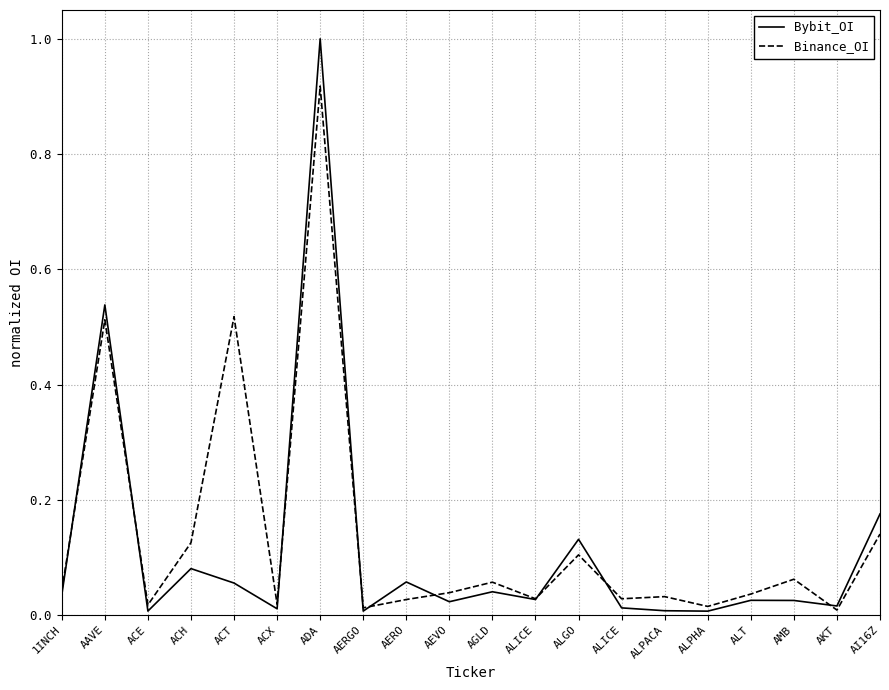

Where is the first local maximum for Bybit_OI?

AAVE